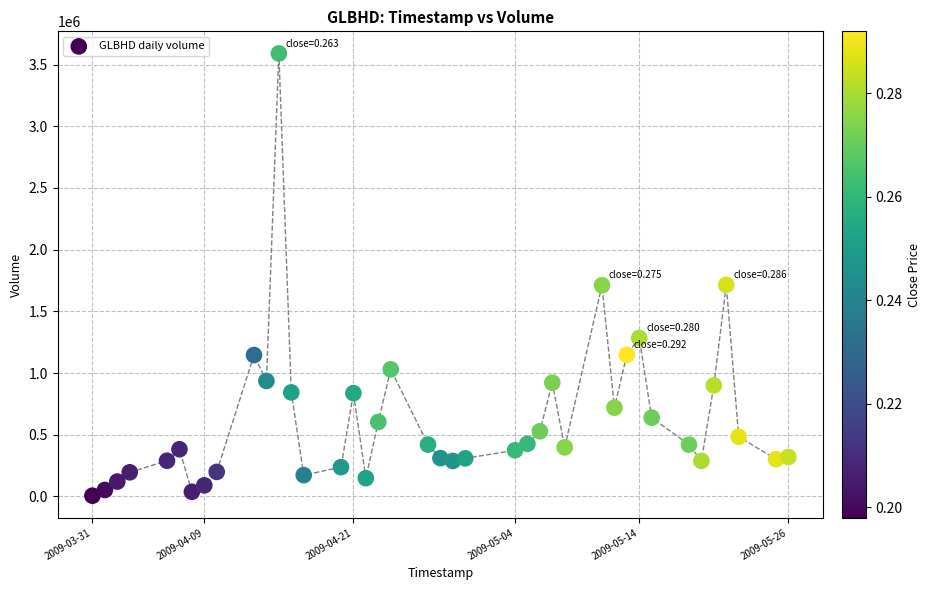

What is the range of Y values (max minus min)?

3584700